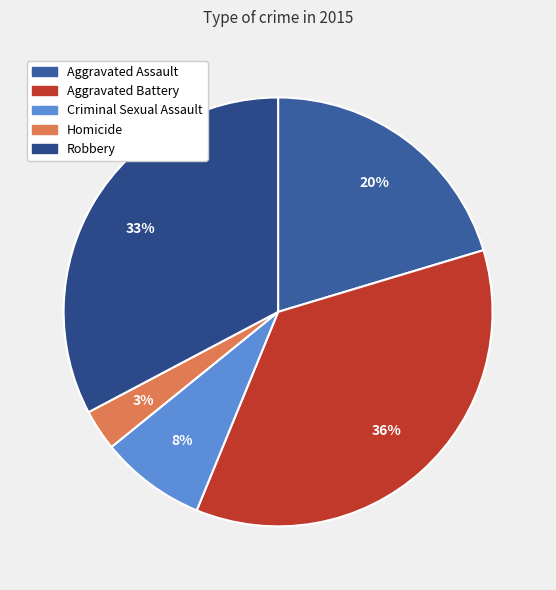

Is Robbery the majority of the pie?

No